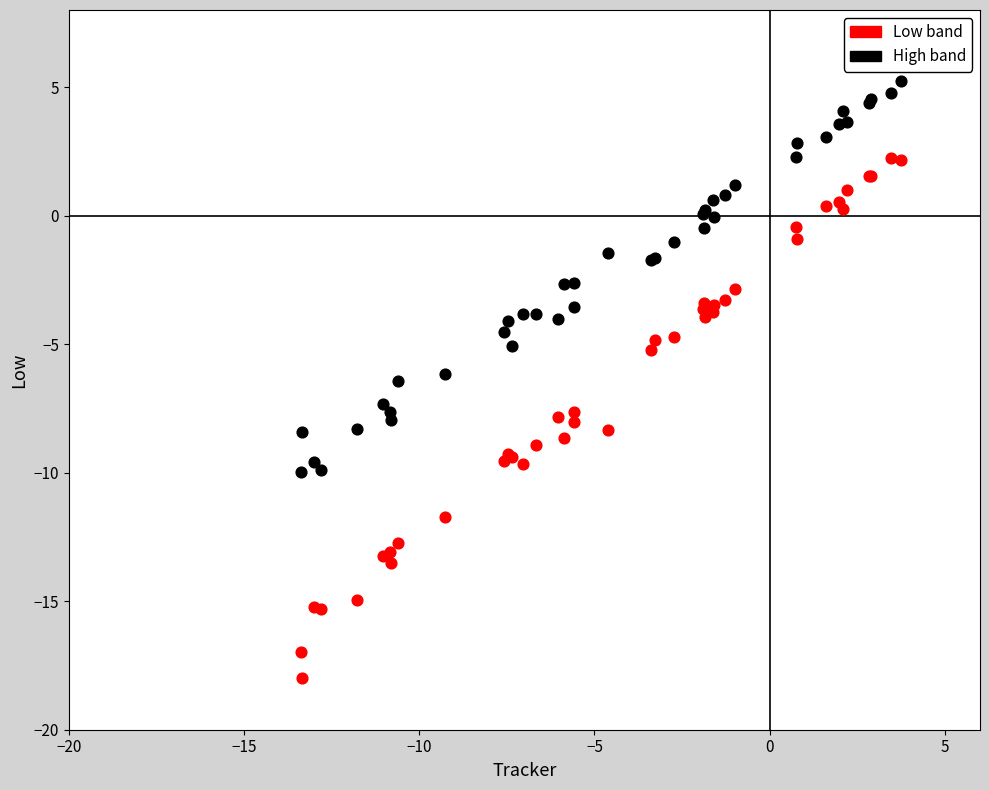

What are all the series names shown in the legend?

Low band, High band